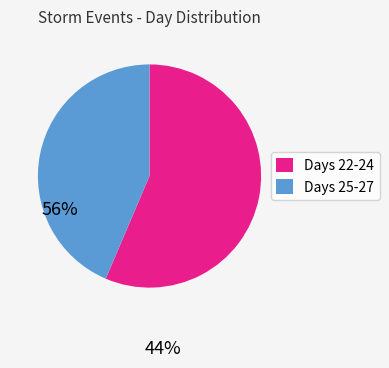

Is the sum of Days 22-24 and Days 25-27 greater than half?

Yes